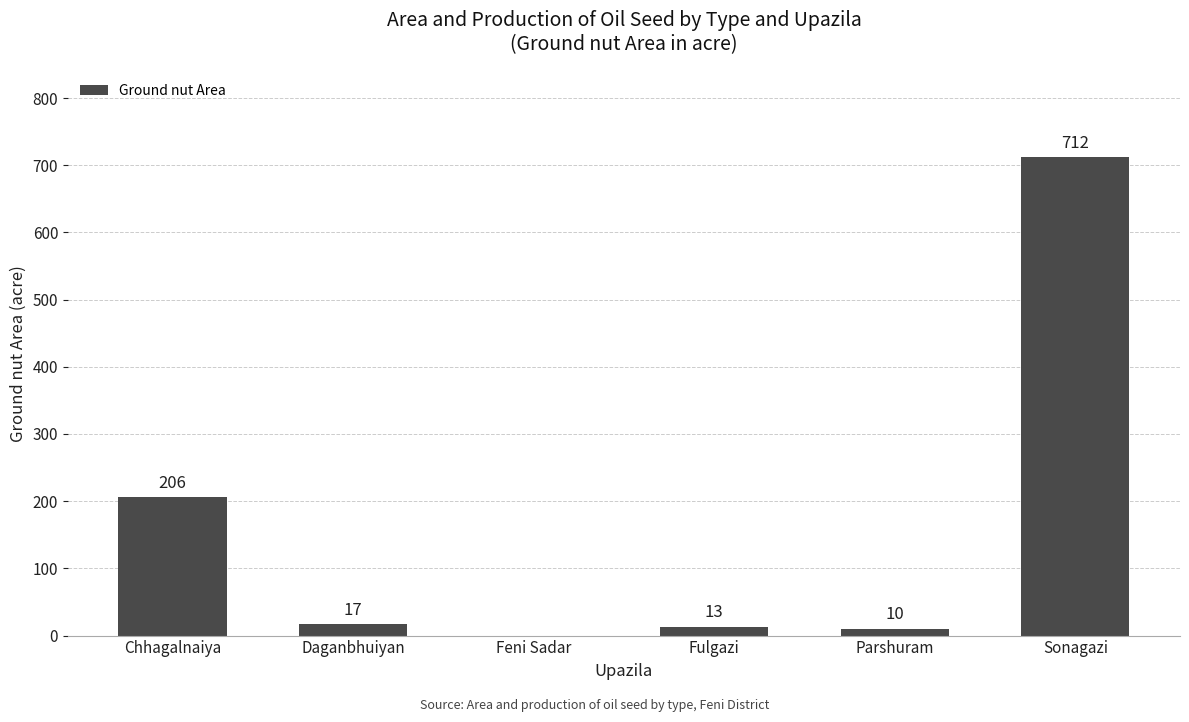

What is the greatest value displayed?

712